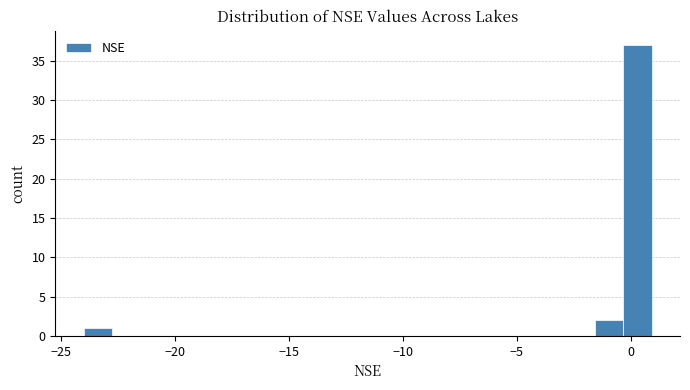

Read against the x-axis, roughly where is the centre of the tallest bar?

0.5